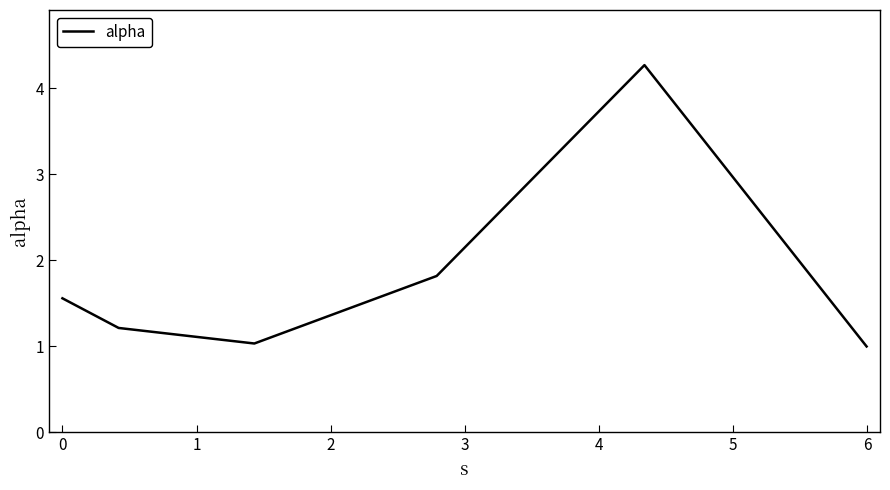

What is the average value?

1.8